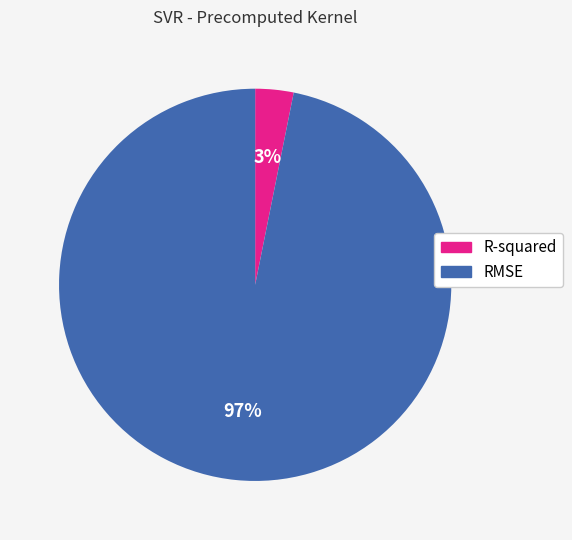

Rank the categories by value from lowest to highest.

R-squared, RMSE